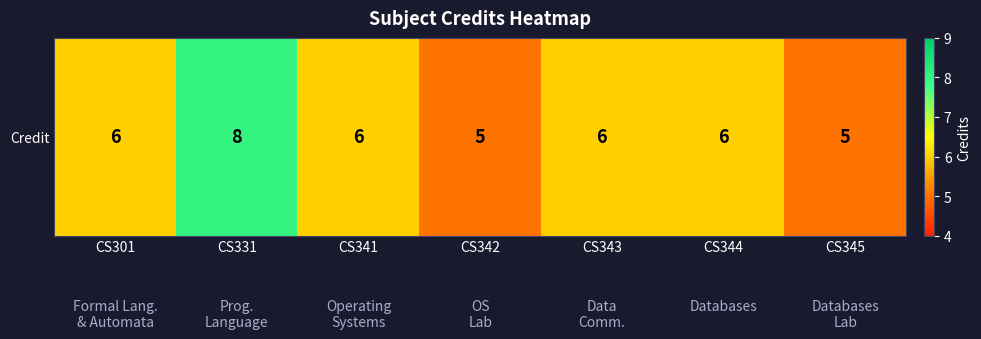

The value at CS345 is 7. True or false?

False